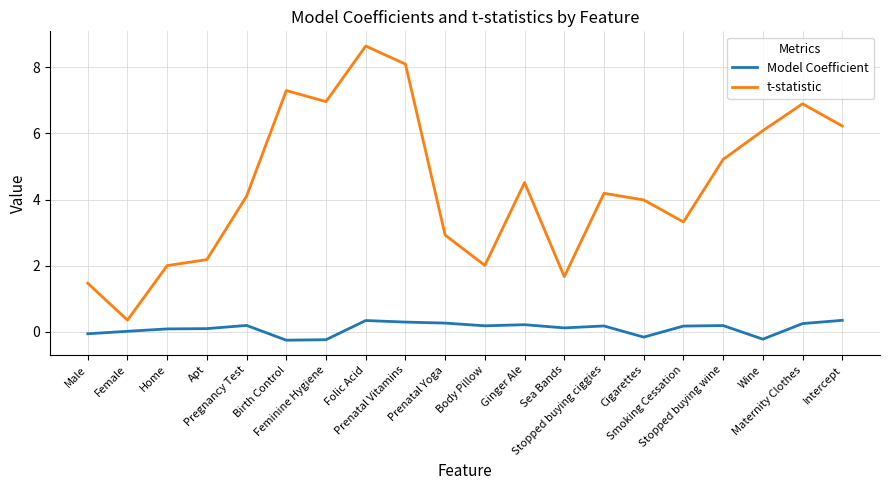

The t-statistic series shows 0.9 at Male. True or false?

False